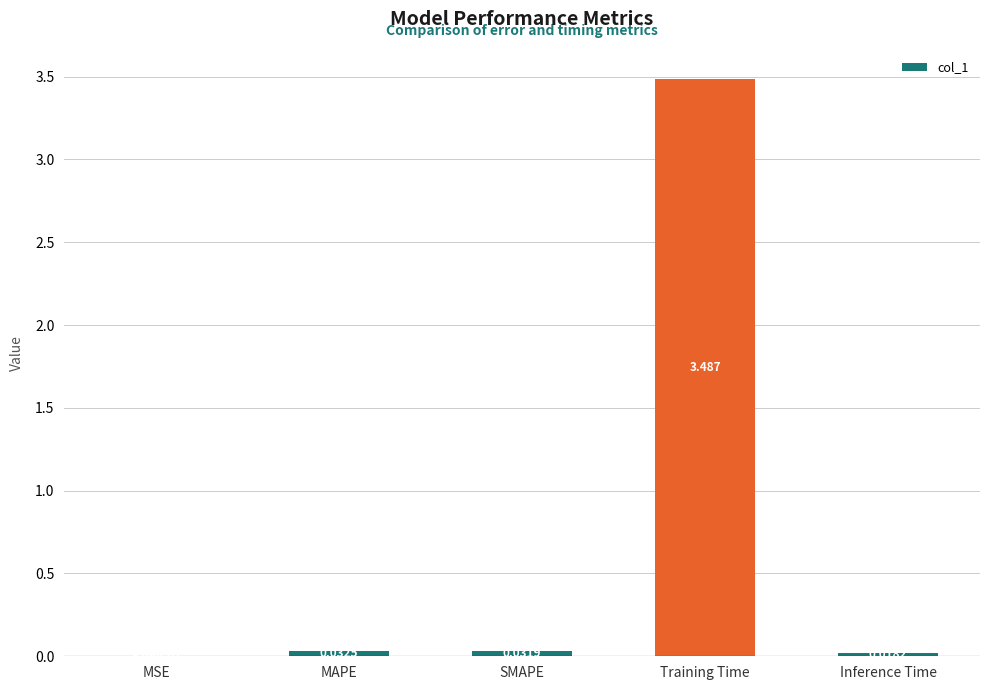

Which has a higher value, MAPE or Inference Time?

MAPE